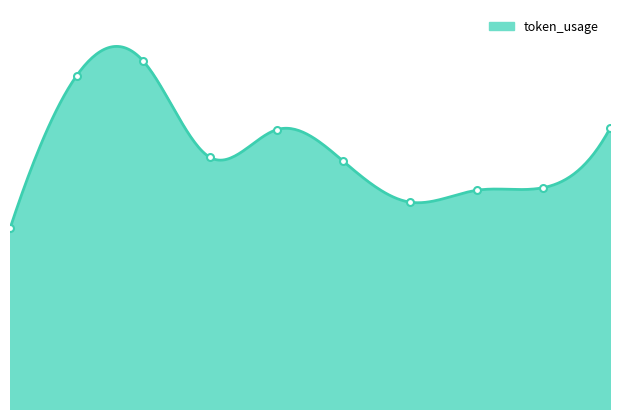

The chart shows a value of 212 at 4. True or false?

True